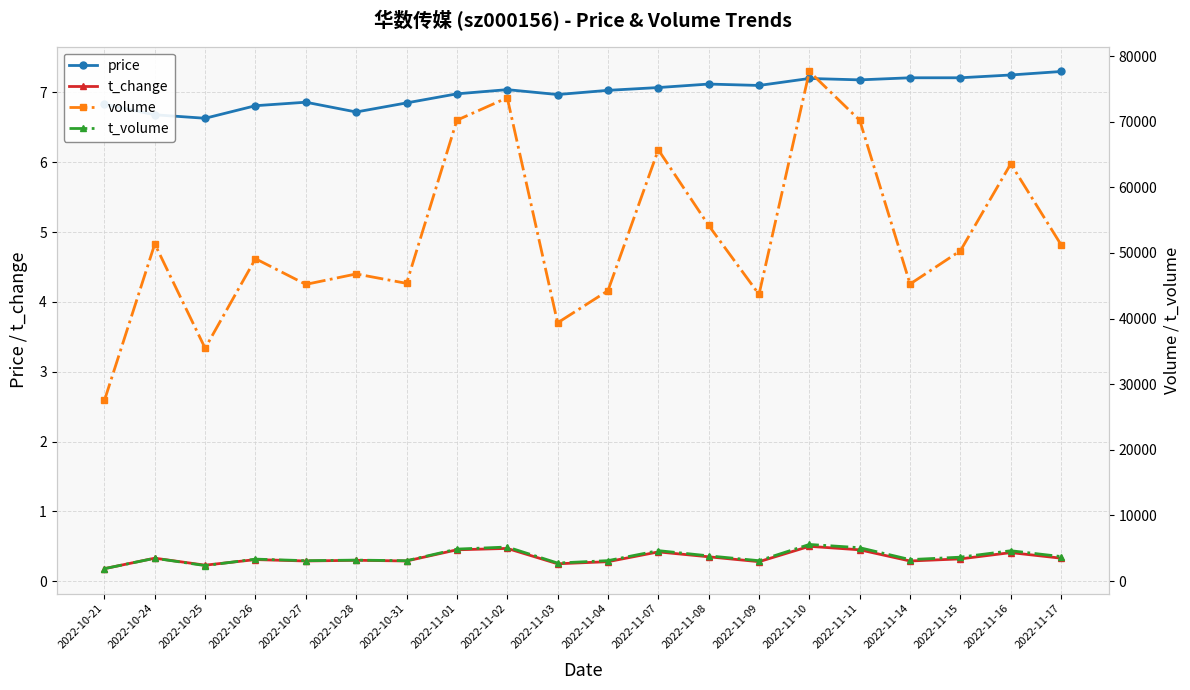

How many interior local valleys does the volume series have?

6